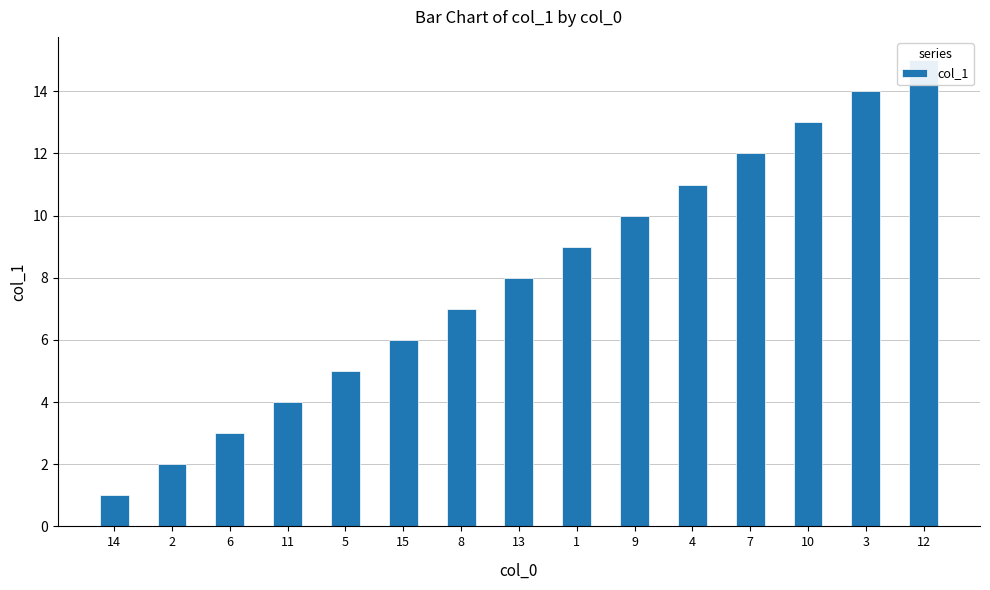

What is the approximate value at 13?

8